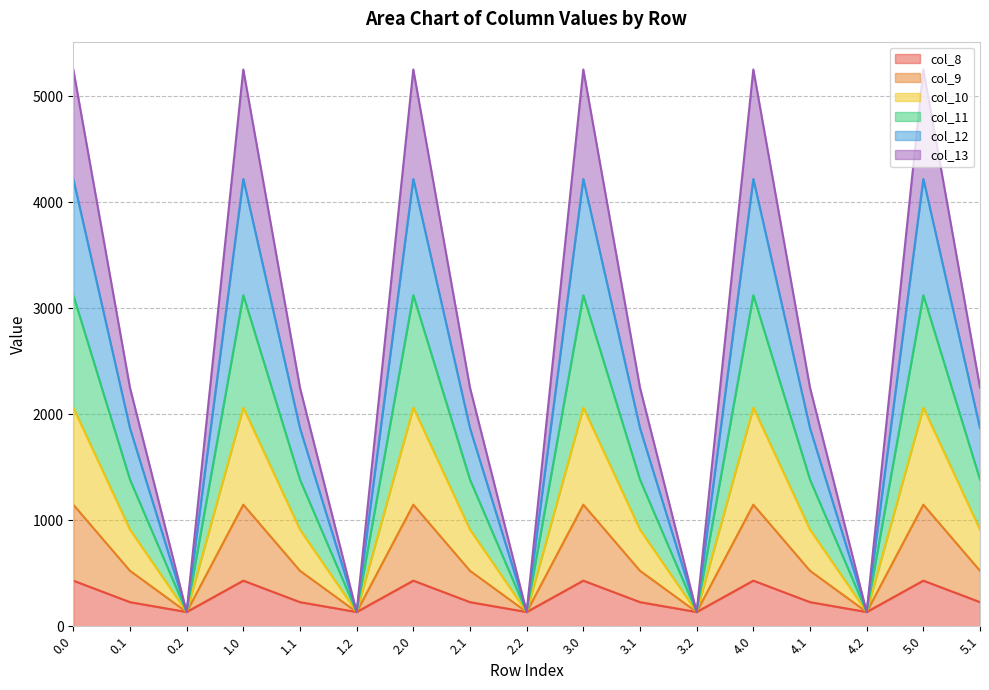

What is the lowest value of the col_8 series?

134.2